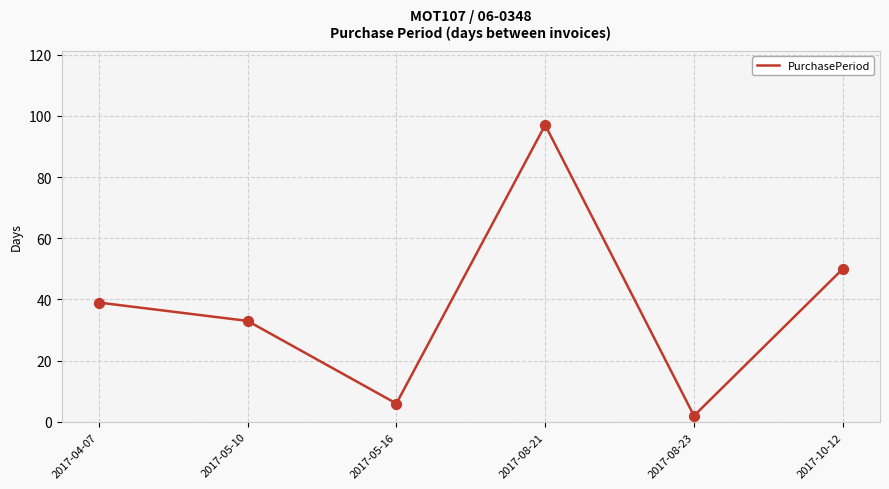

Approximately how many times larger is the value at 2017-05-16 compared to 2017-08-21?

0.1